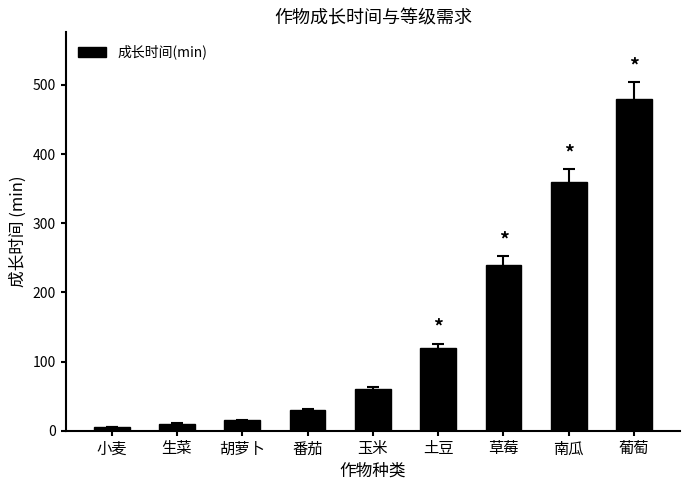

What is the smallest value displayed?

5